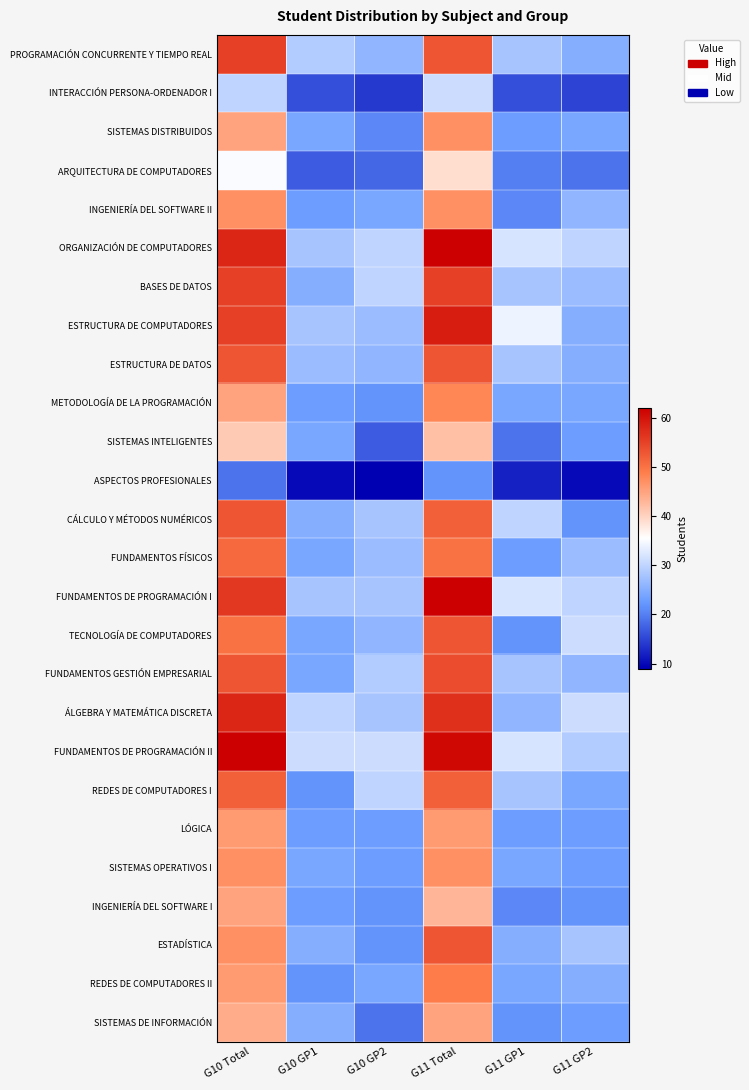

Rank the series at G10 GP2 from highest to lowest value.

FUNDAMENTOS DE PROGRAMACIÓN II, ORGANIZACIÓN DE COMPUTADORES, BASES DE DATOS, REDES DE COMPUTADORES I, FUNDAMENTOS GESTIÓN EMPRESARIAL, CÁLCULO Y MÉTODOS NUMÉRICOS, FUNDAMENTOS DE PROGRAMACIÓN I, ÁLGEBRA Y MATEMÁTICA DISCRETA, ESTRUCTURA DE COMPUTADORES, FUNDAMENTOS FÍSICOS, PROGRAMACIÓN CONCURRENTE Y TIEMPO REAL, ESTRUCTURA DE DATOS, TECNOLOGÍA DE COMPUTADORES, INGENIERÍA DEL SOFTWARE II, REDES DE COMPUTADORES II, LÓGICA, SISTEMAS OPERATIVOS I, METODOLOGÍA DE LA PROGRAMACIÓN, INGENIERÍA DEL SOFTWARE I, ESTADÍSTICA, SISTEMAS DISTRIBUIDOS, SISTEMAS DE INFORMACIÓN, ARQUITECTURA DE COMPUTADORES, SISTEMAS INTELIGENTES, INTERACCIÓN PERSONA-ORDENADOR I, ASPECTOS PROFESIONALES